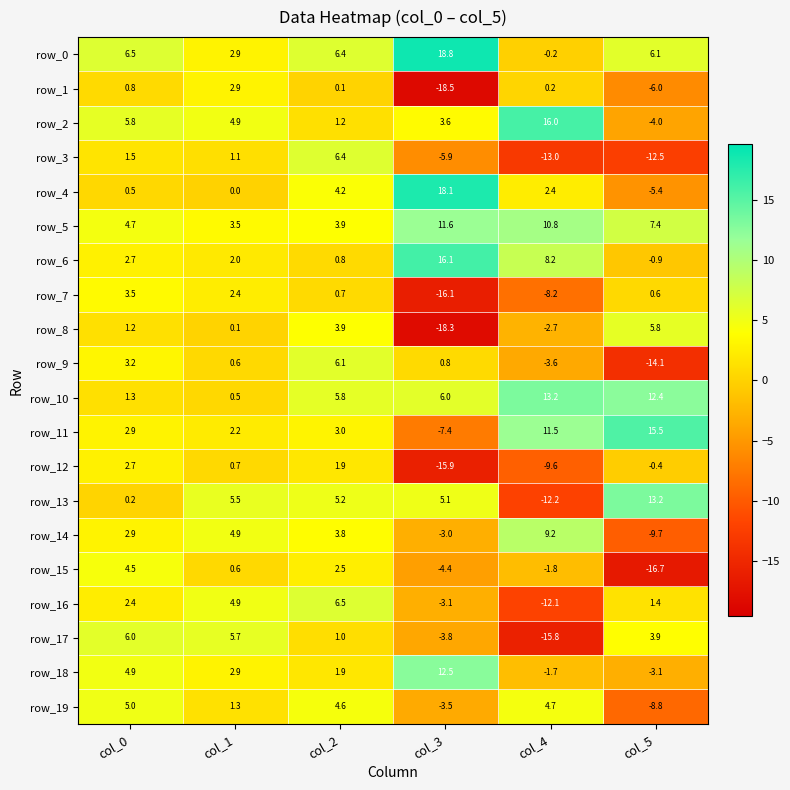

Is it true that row_3 equals 1.1 at col_1?

True